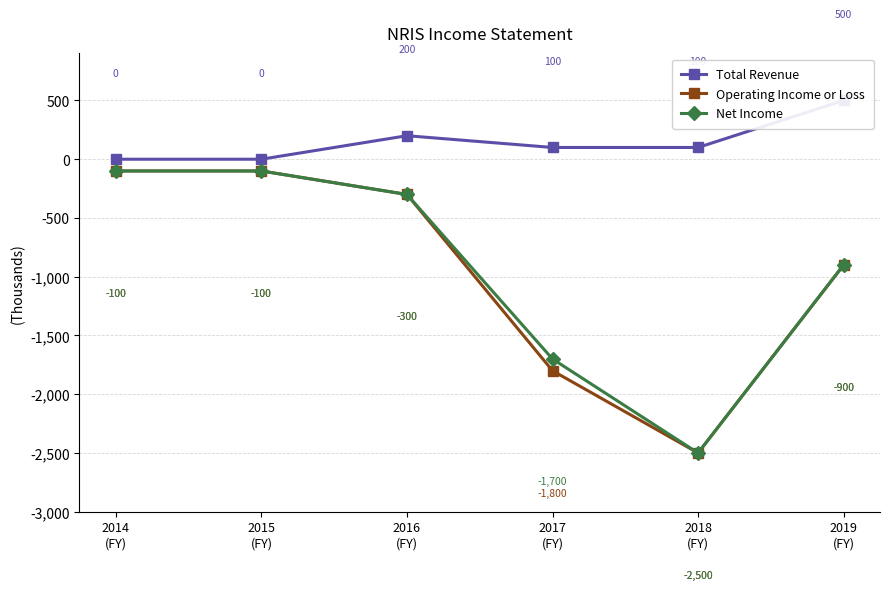

How many lines are shown in the chart?

3